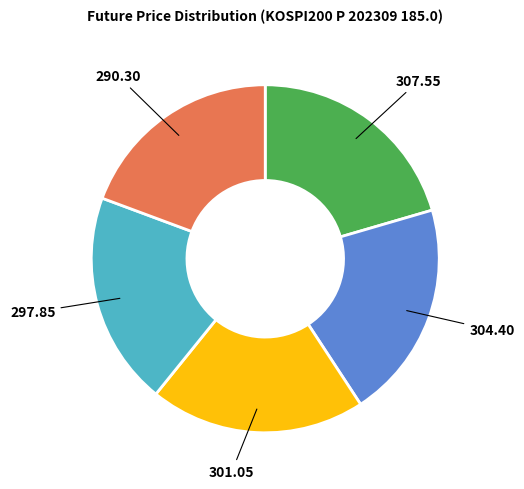

How many segments does this pie chart have?

5